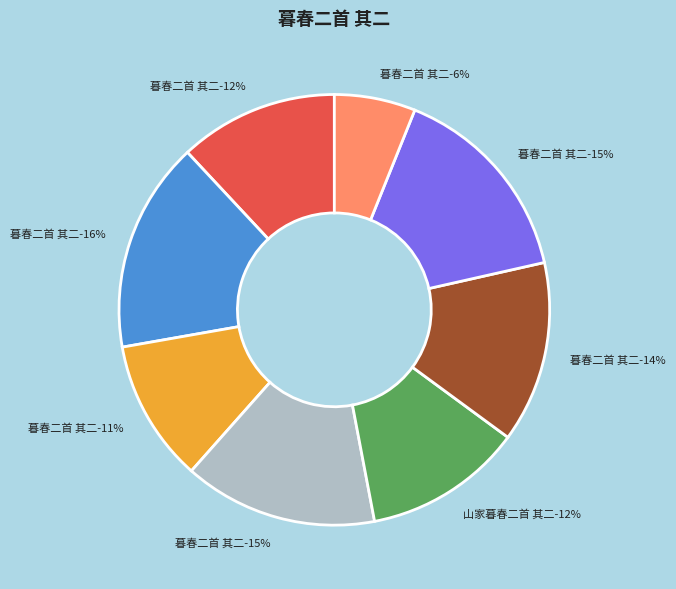

Which slice is the smallest?

暮春二首 其二 (477952)